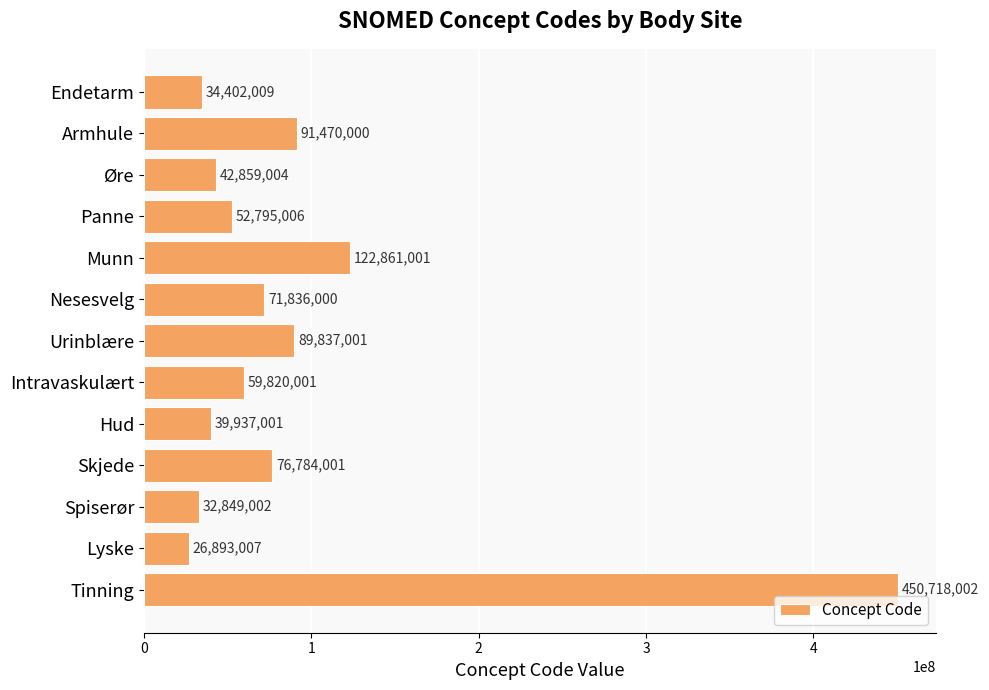

At which category does the chart reach its peak across all series?

Tinning